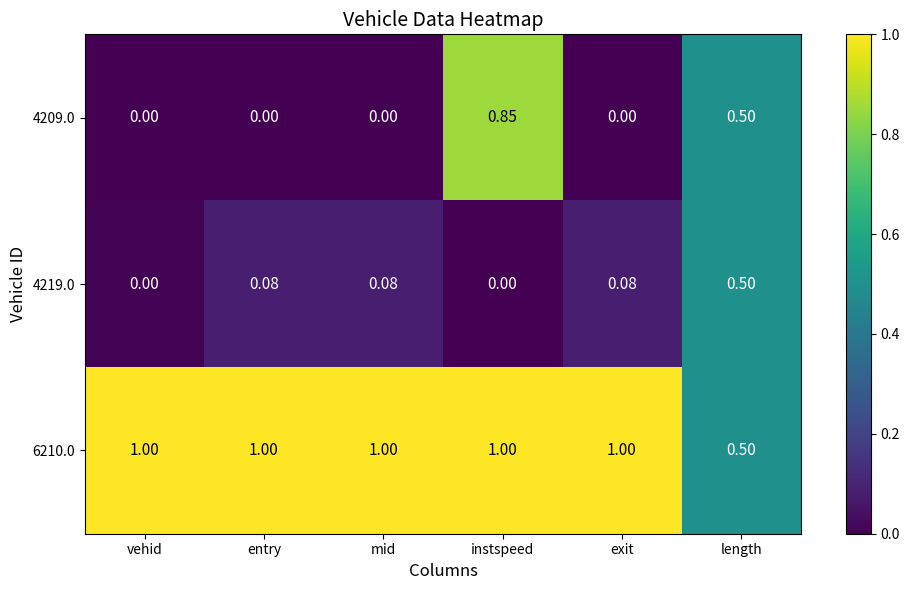

At which category is the sum across all series the highest?

instspeed